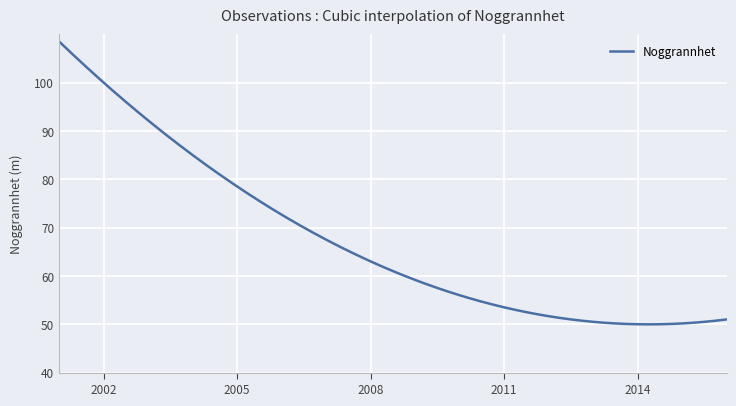

How many lines are shown in the chart?

1